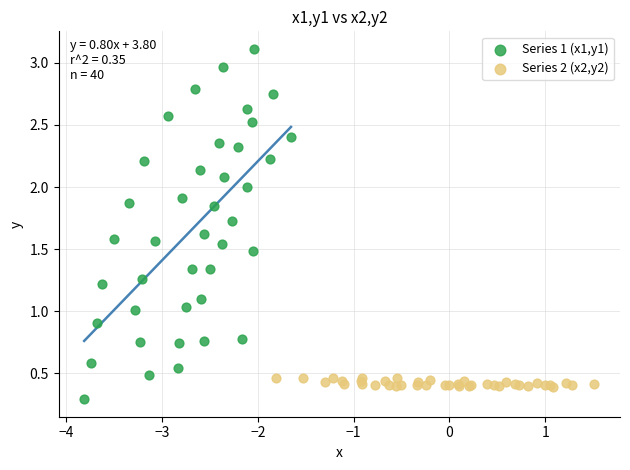

Which series reaches the maximum Y coordinate?

Series 1 (x1,y1)